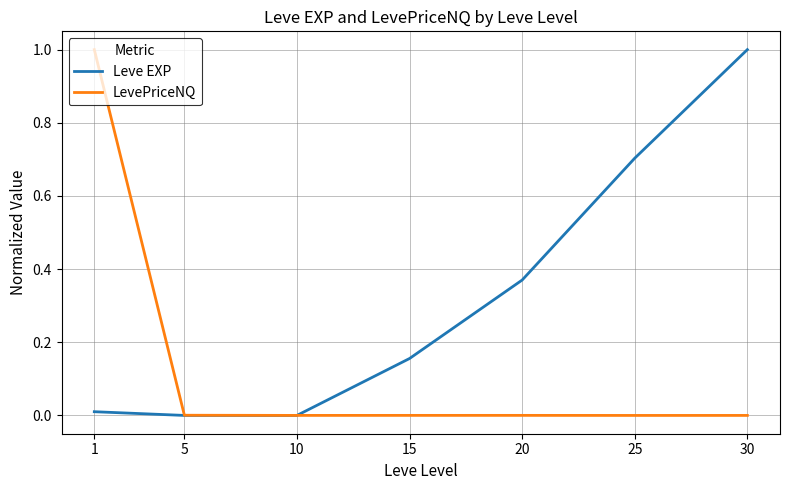

How many categories are shown in the chart?

7